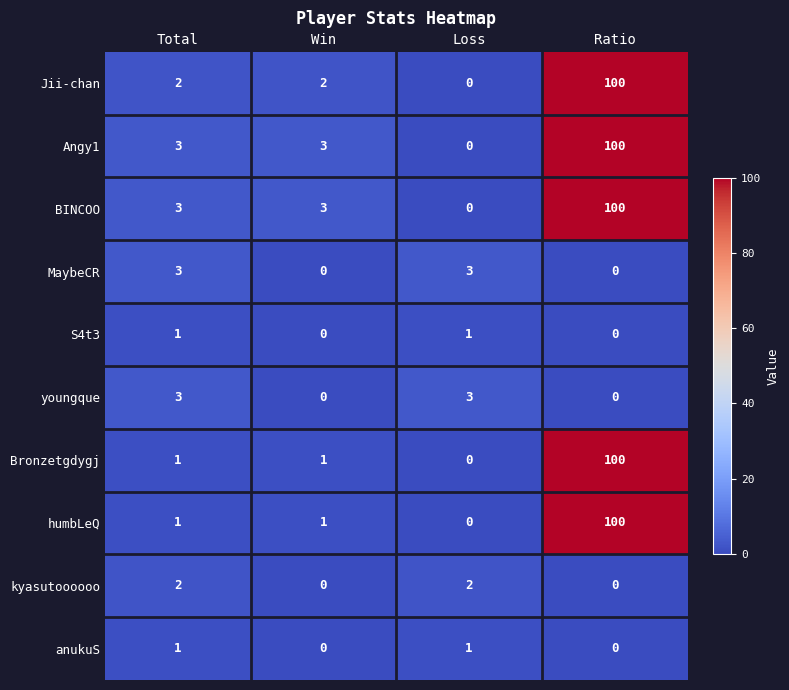

Is the value of Angy1 at Total greater than the value of kyasutoooooo at Win?

Yes